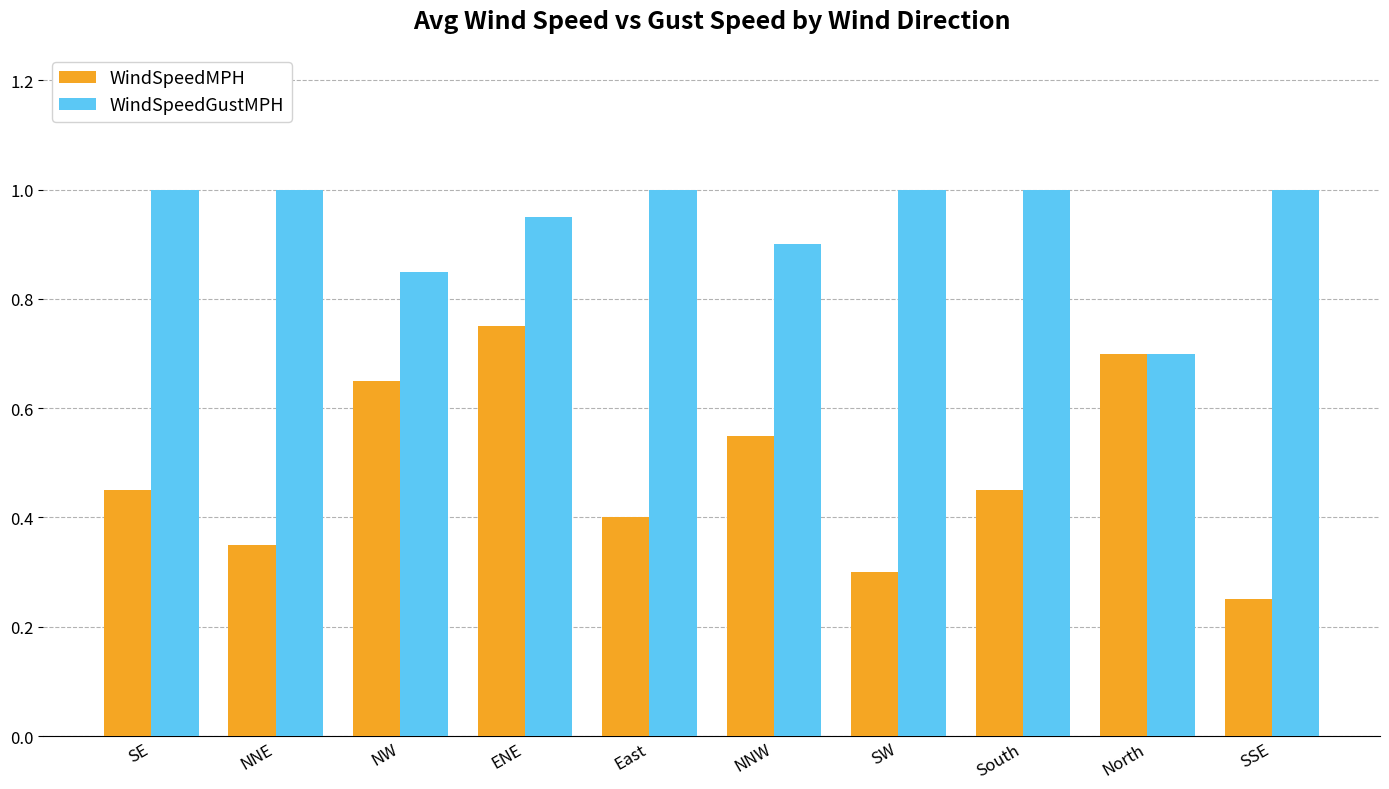

What is the label of the 9th bar from the right?

NNE